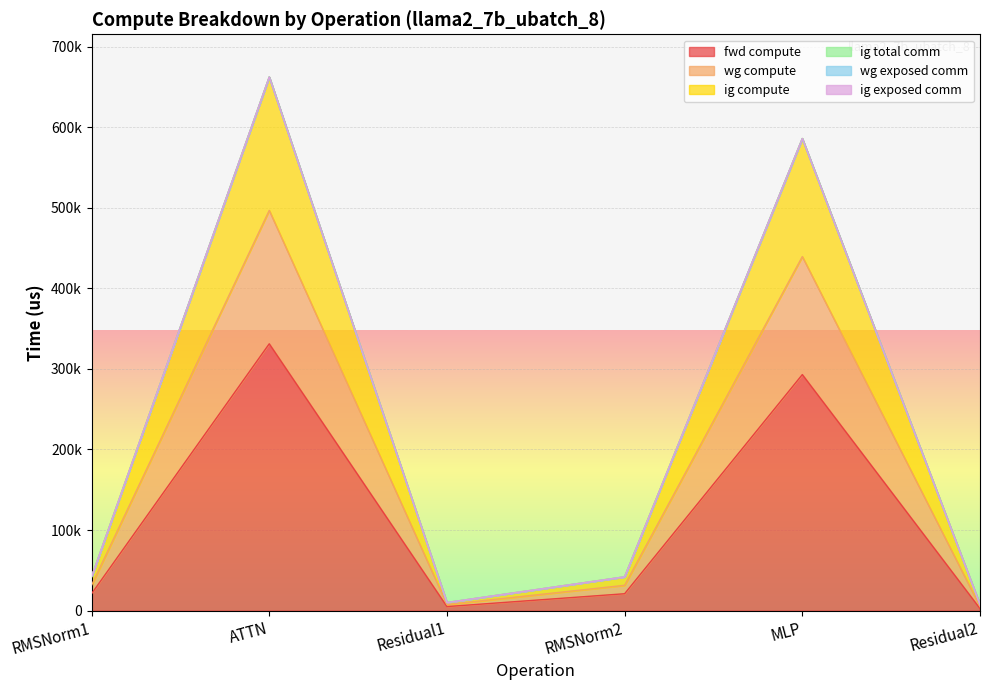

What is the sum of the fwd compute values at ATTN and RMSNorm2?

352148.0